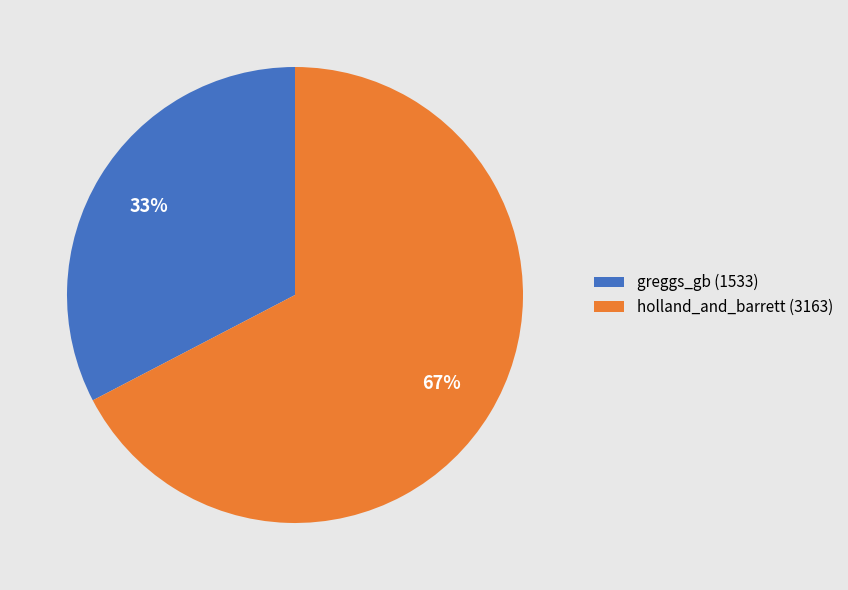

To the nearest percent, what is the combined percentage of greggs_gb and holland_and_barrett?

100%